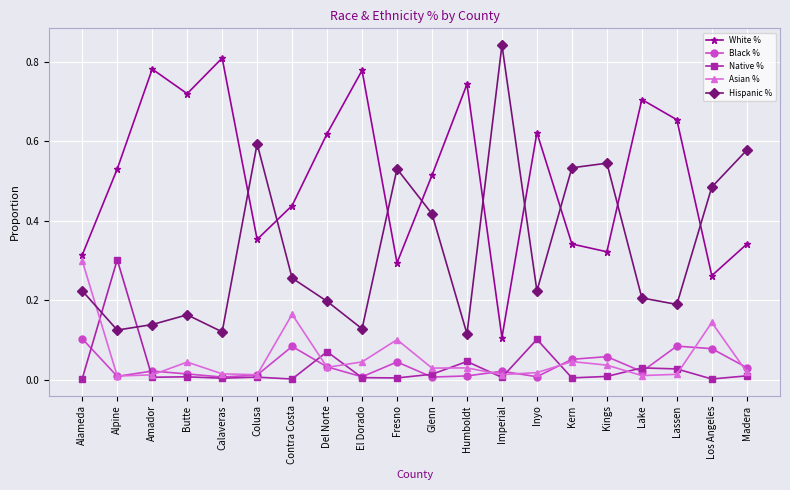

Which series changed the most between Alameda and El Dorado?

White %